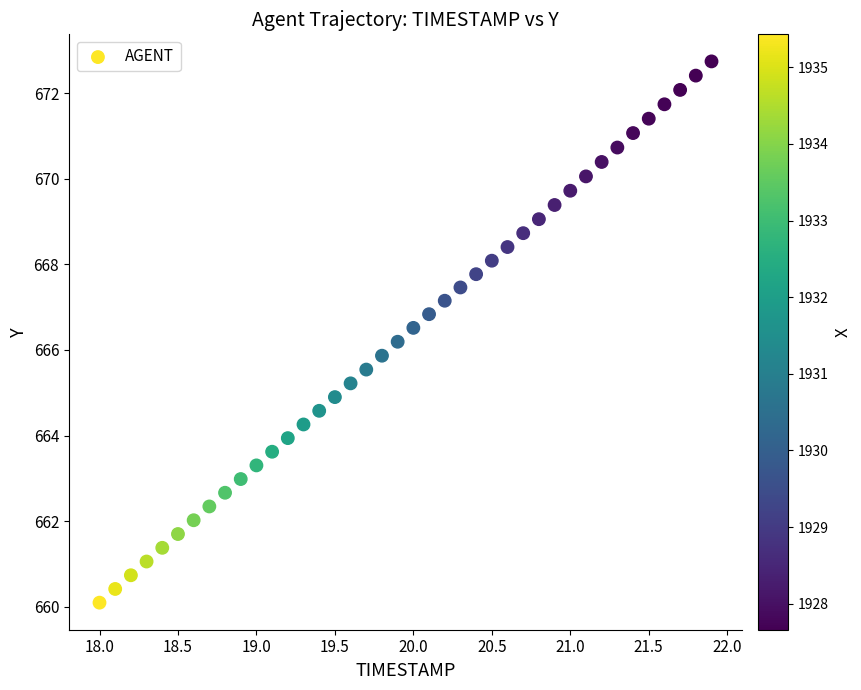

What is the range of X values (max minus min)?

3.9